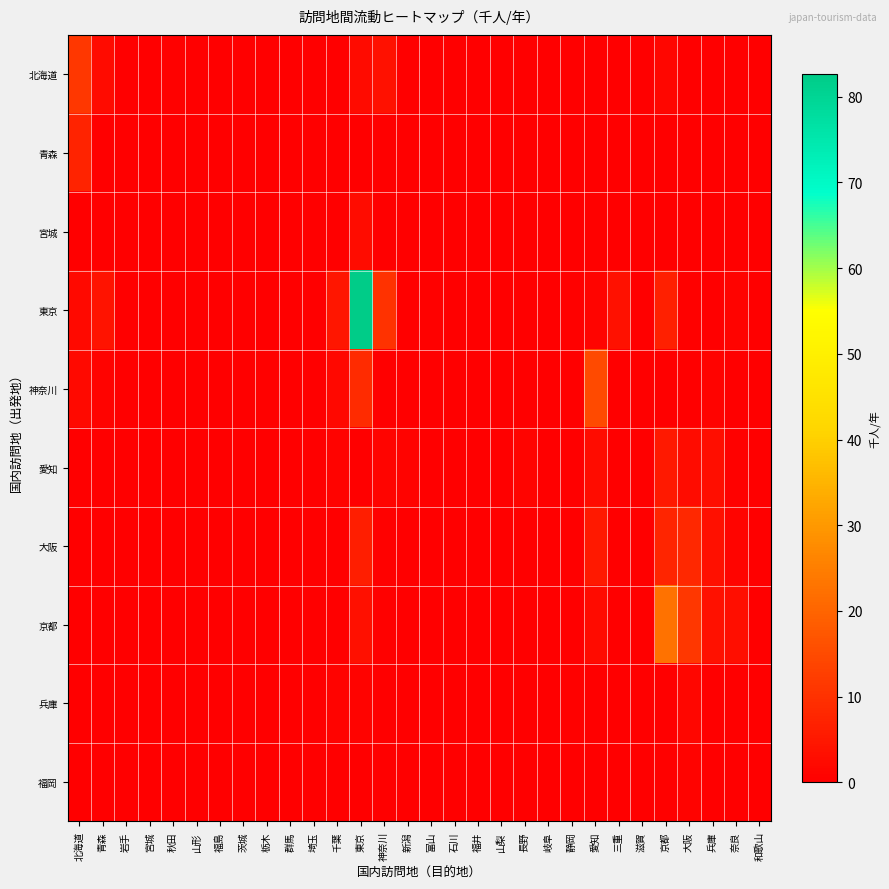

Which series has the largest total across all categories?

東京